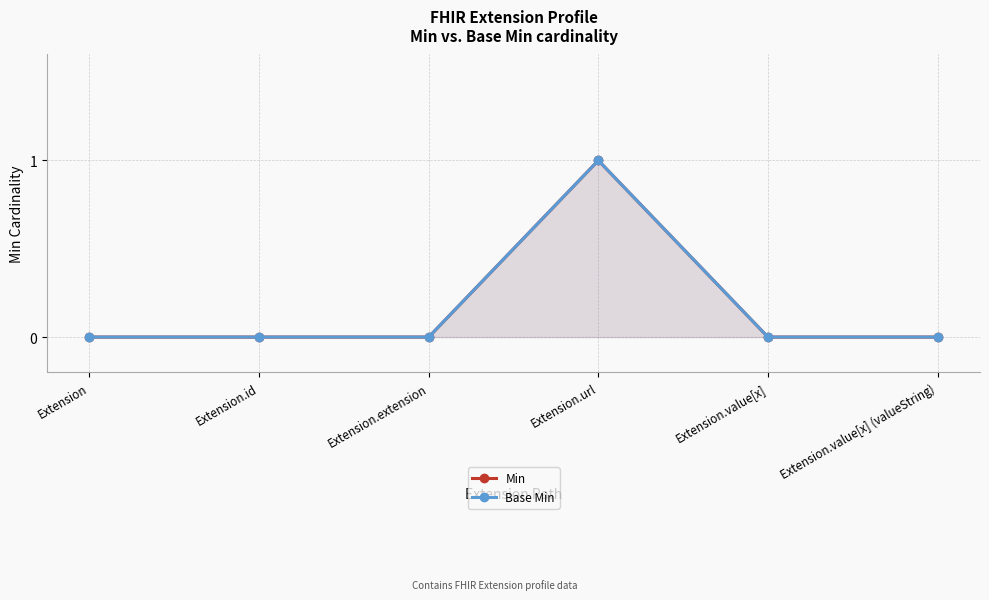

What is the label of the 3rd point from the left?

Extension.extension